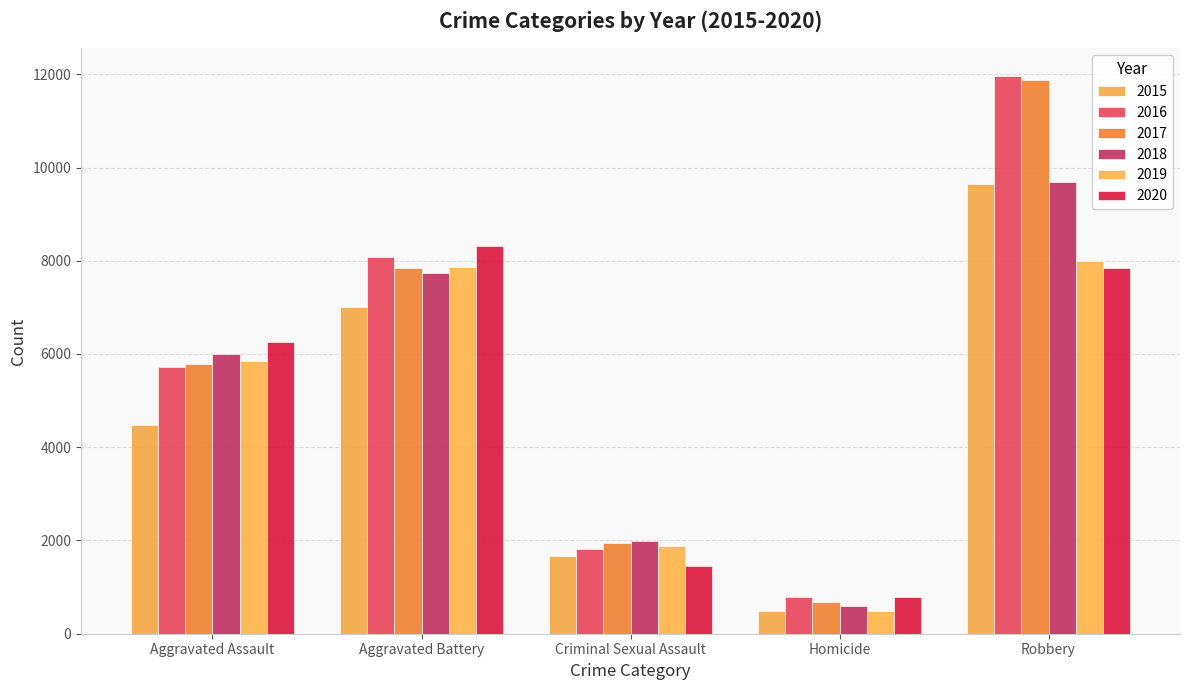

Count the number of data series in this chart.

6